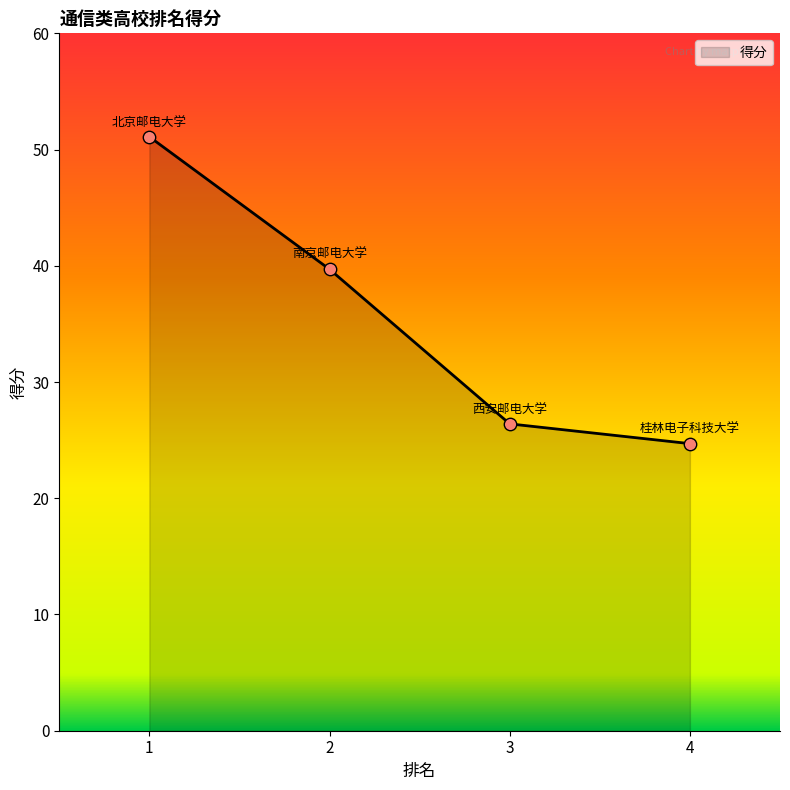

Between 4 and 3, which is larger?

3